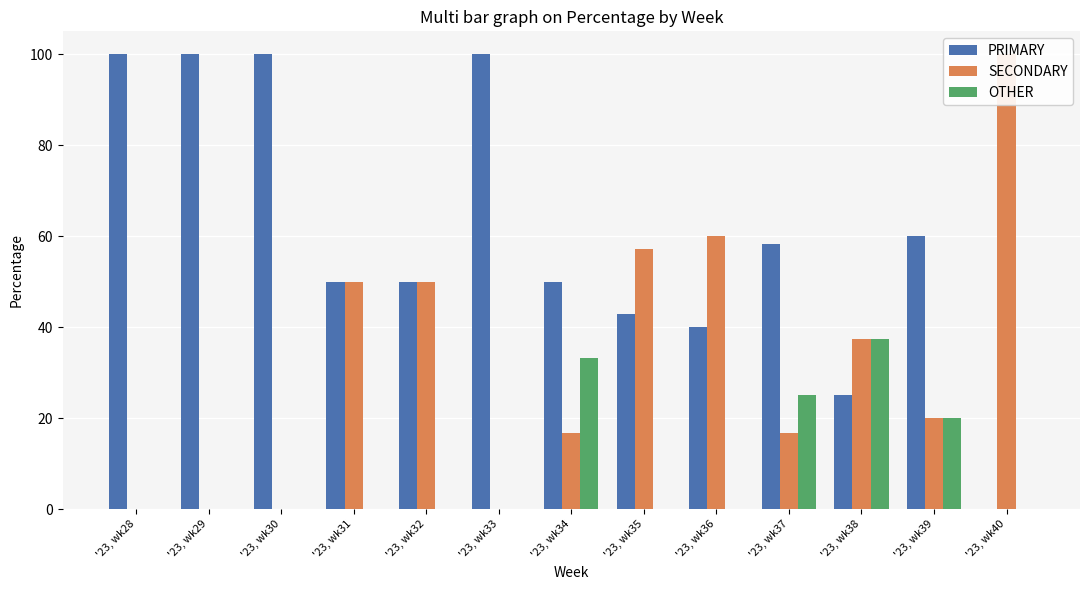

What is the difference between the second highest and second lowest values in the PRIMARY series?

75.0